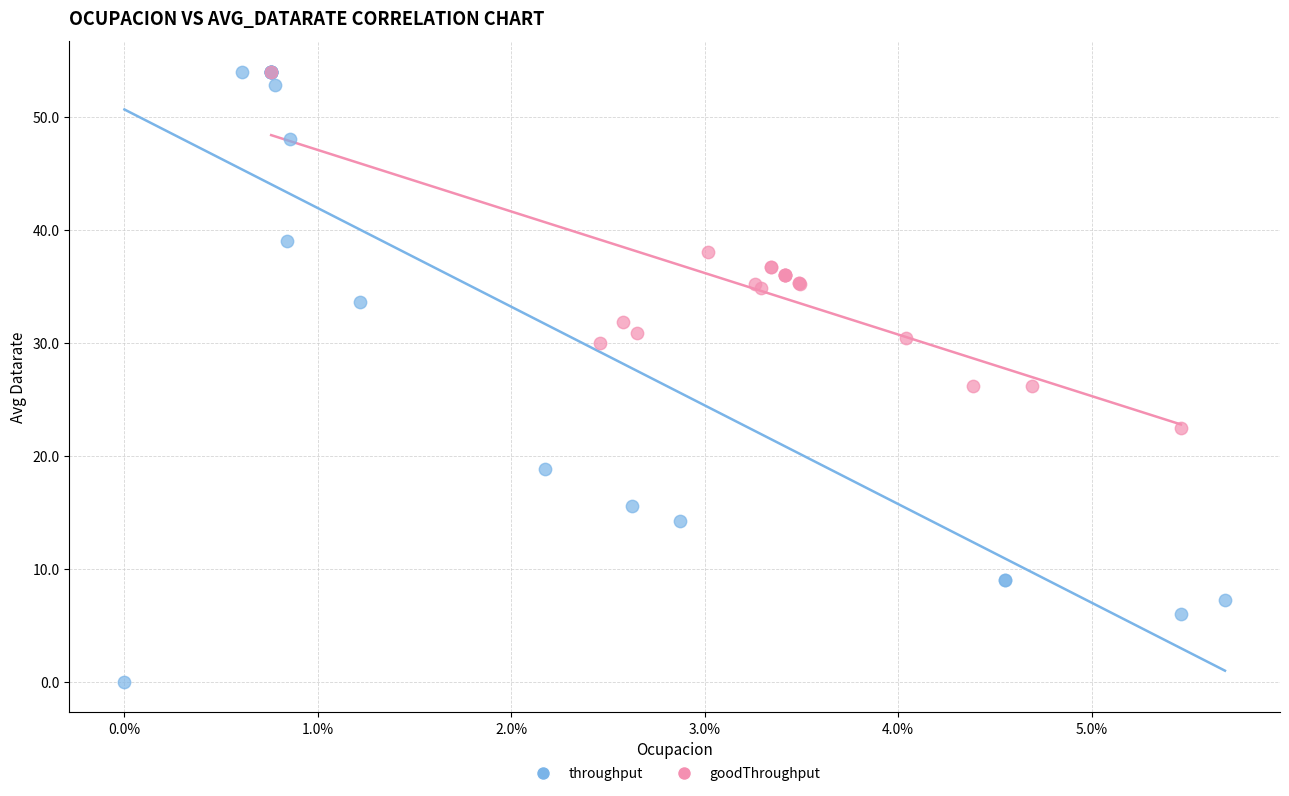

What are all the series names shown in the legend?

throughput, goodThroughput